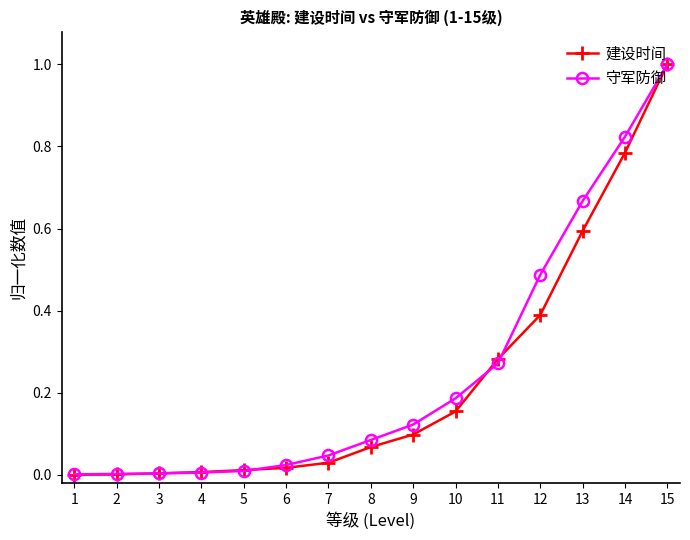

Count the number of data series in this chart.

2